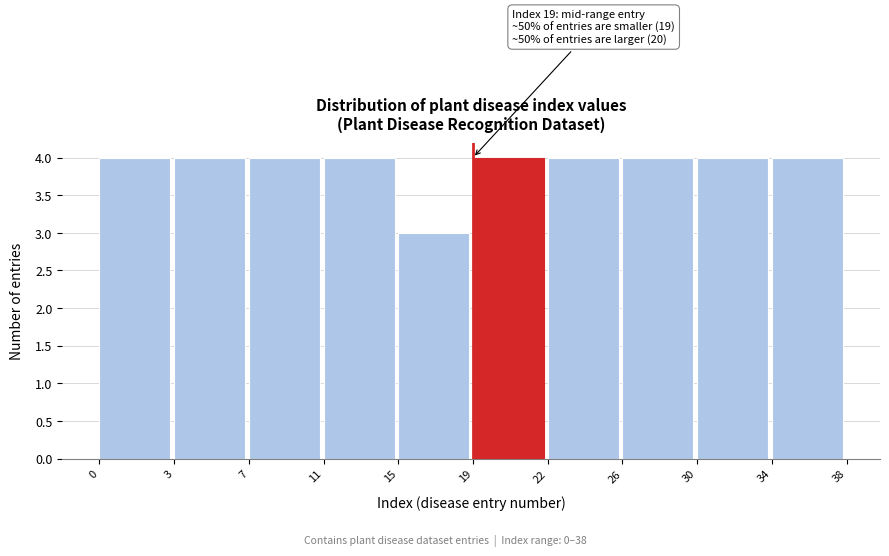

Reading left to right, what are all the values shown in this chart?

4	4	4	4	3	4	4	4	4	4